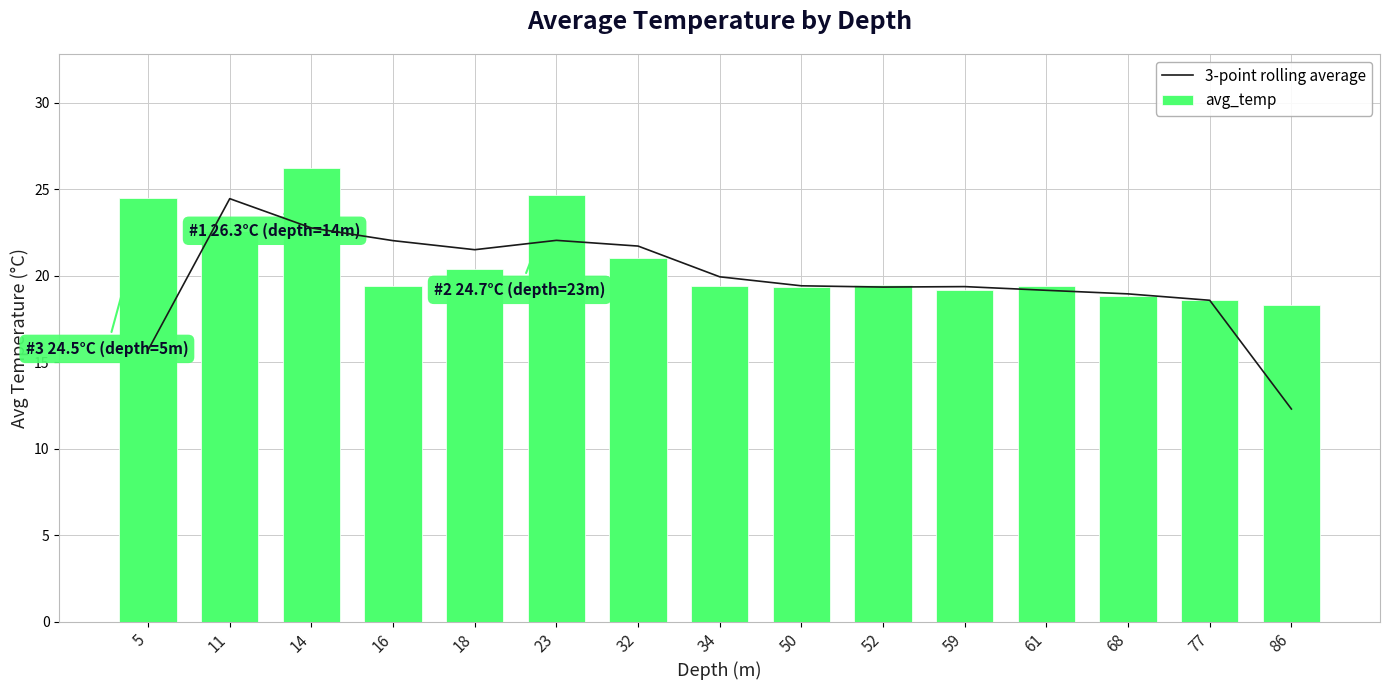

Read the avg_temp value at 16.

19.4